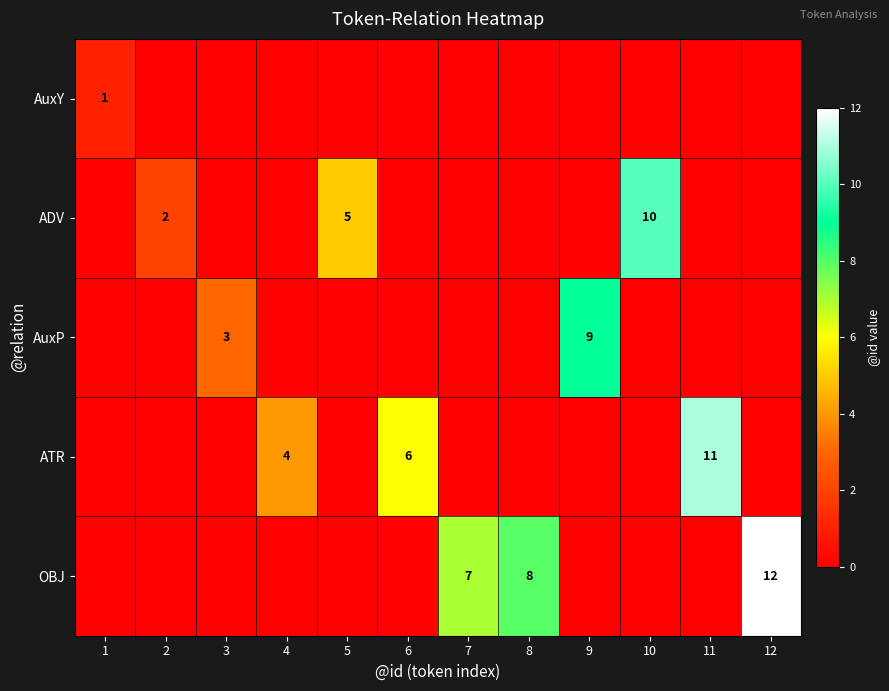

The ADV series shows 0 at 2. True or false?

False